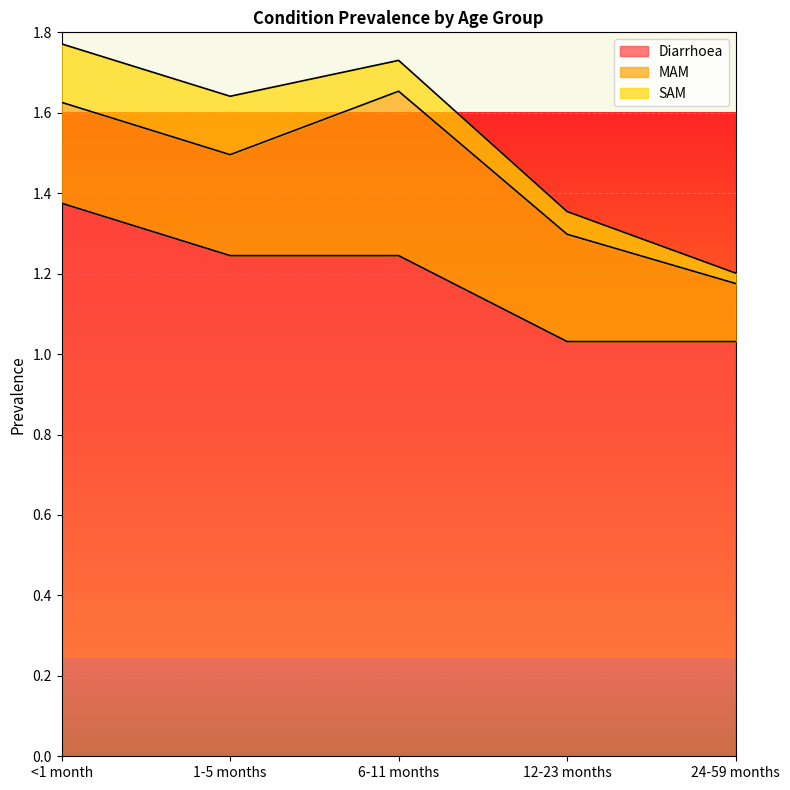

Where is SAM nearest to the value 0?

24-59 months